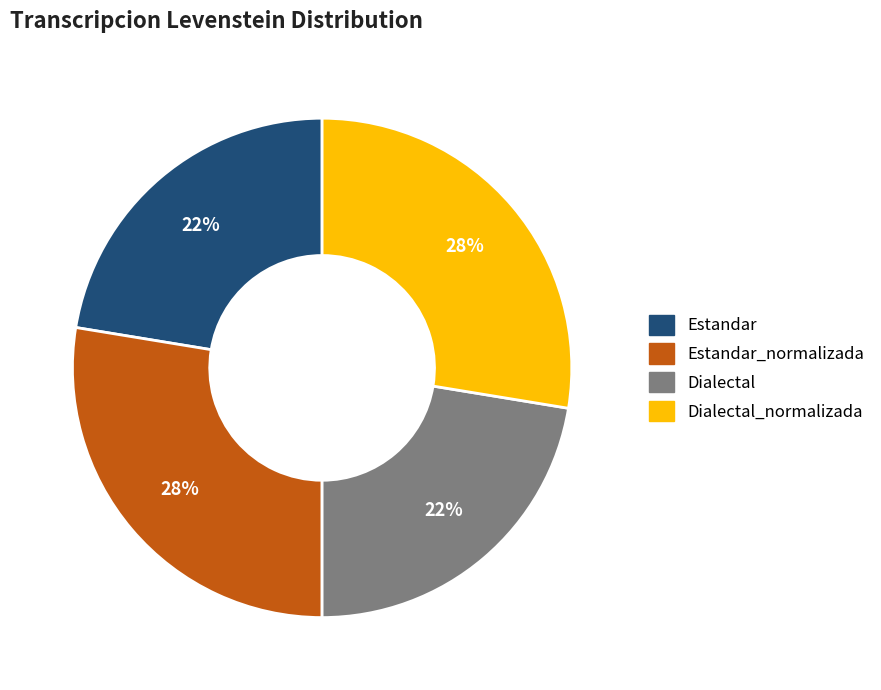

To the nearest percent, what is the average slice percentage?

25%